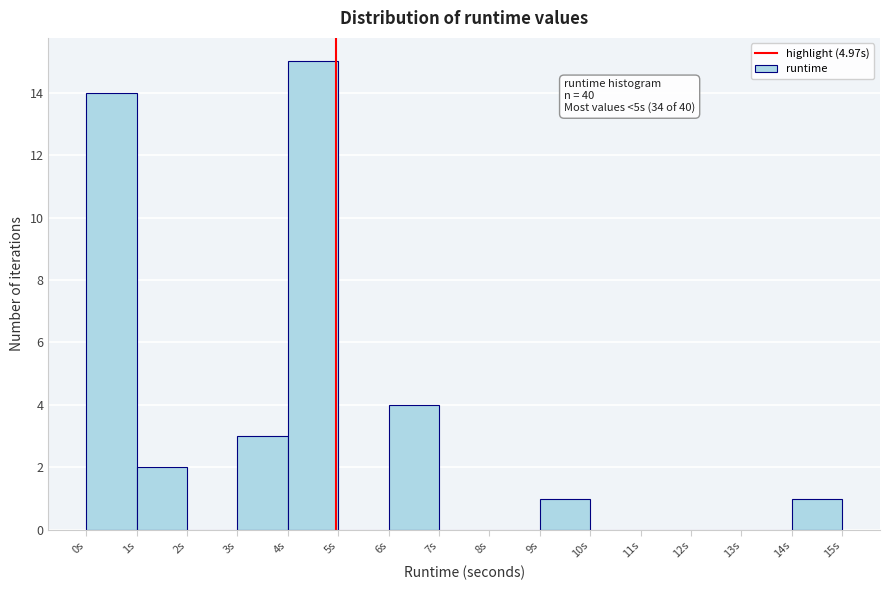

Over which range of the x-axis is the bar tallest?

4 to 5